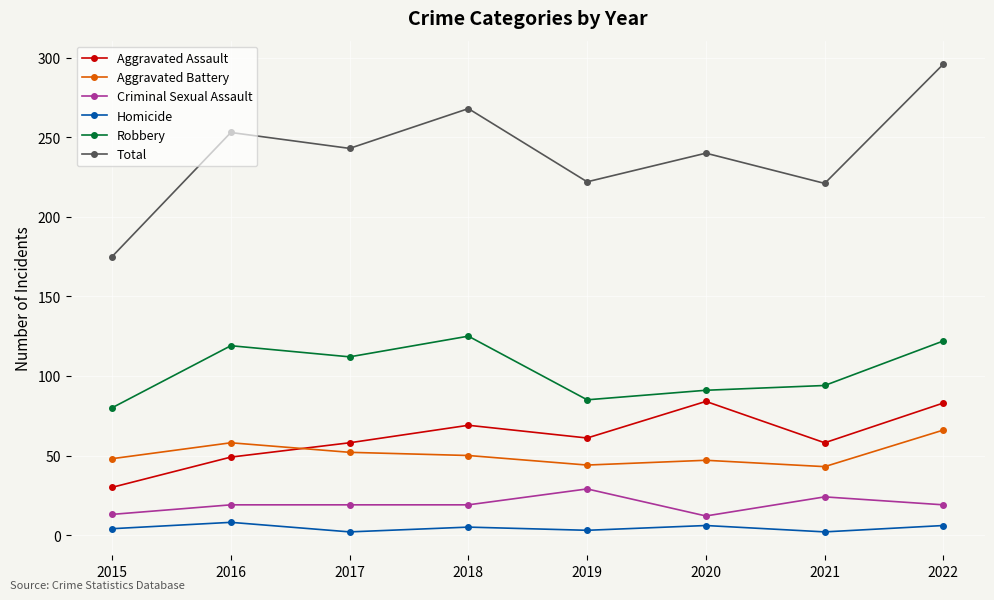

List the series in order of their peak value, lowest first.

Homicide, Criminal Sexual Assault, Aggravated Battery, Aggravated Assault, Robbery, Total